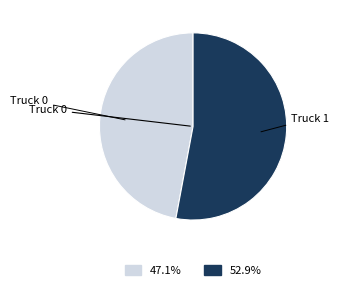

Is Truck 0 the majority of the pie?

No